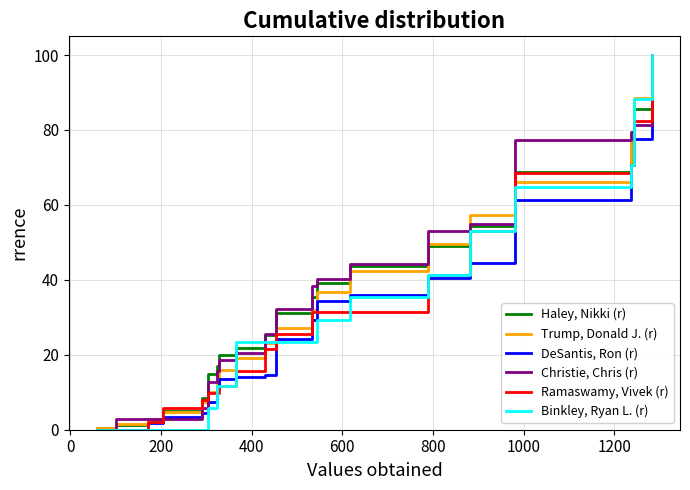

At how many categories does at least one series exceed 88?

2